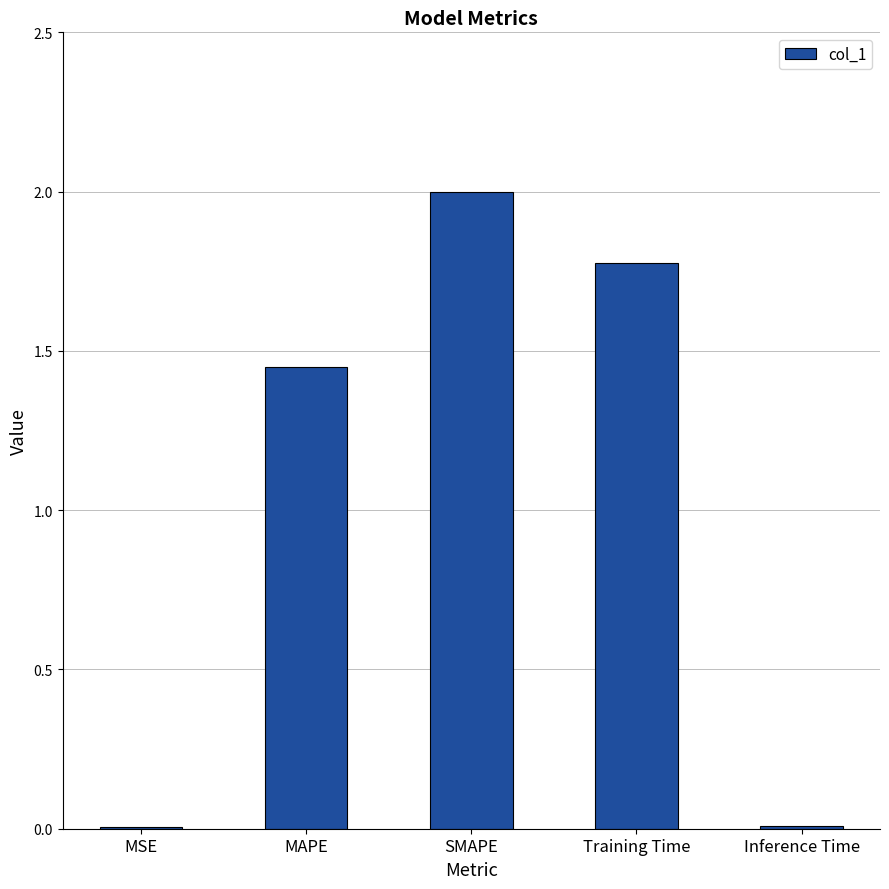

How many values exceed 1?

3